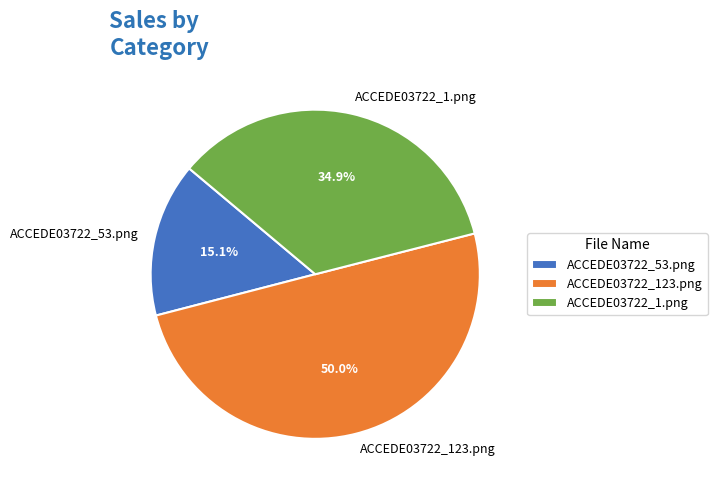

Combined, what portion of the pie is ACCEDE03722_123.png and ACCEDE03722_53.png?

65.1%